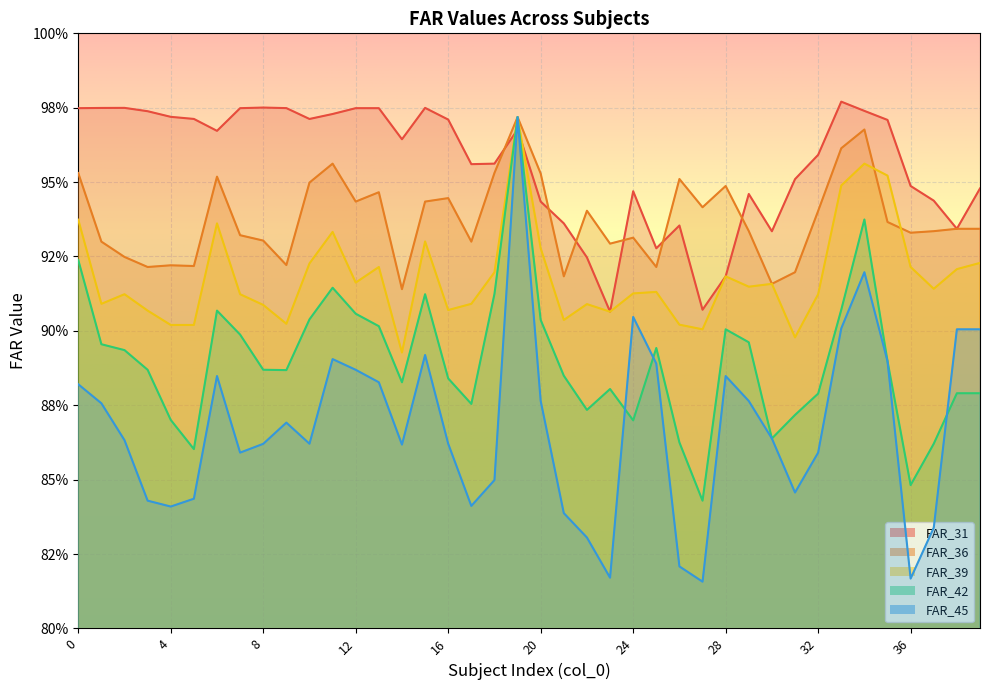

Where is FAR_31 nearest to the value 0?

23